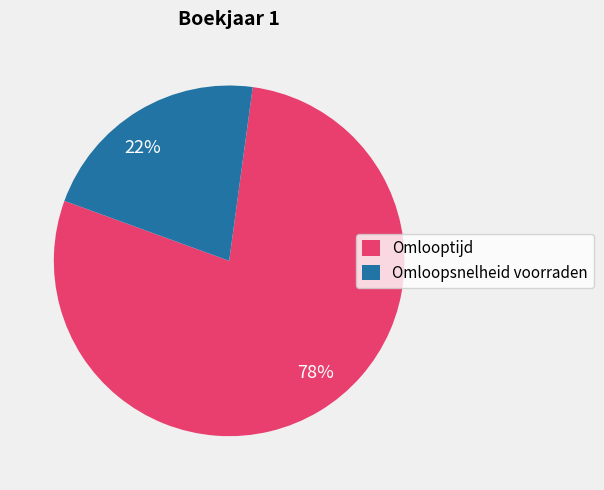

Combined, do Omlooptijd and Omloopsnelheid voorraden account for over 50%?

Yes